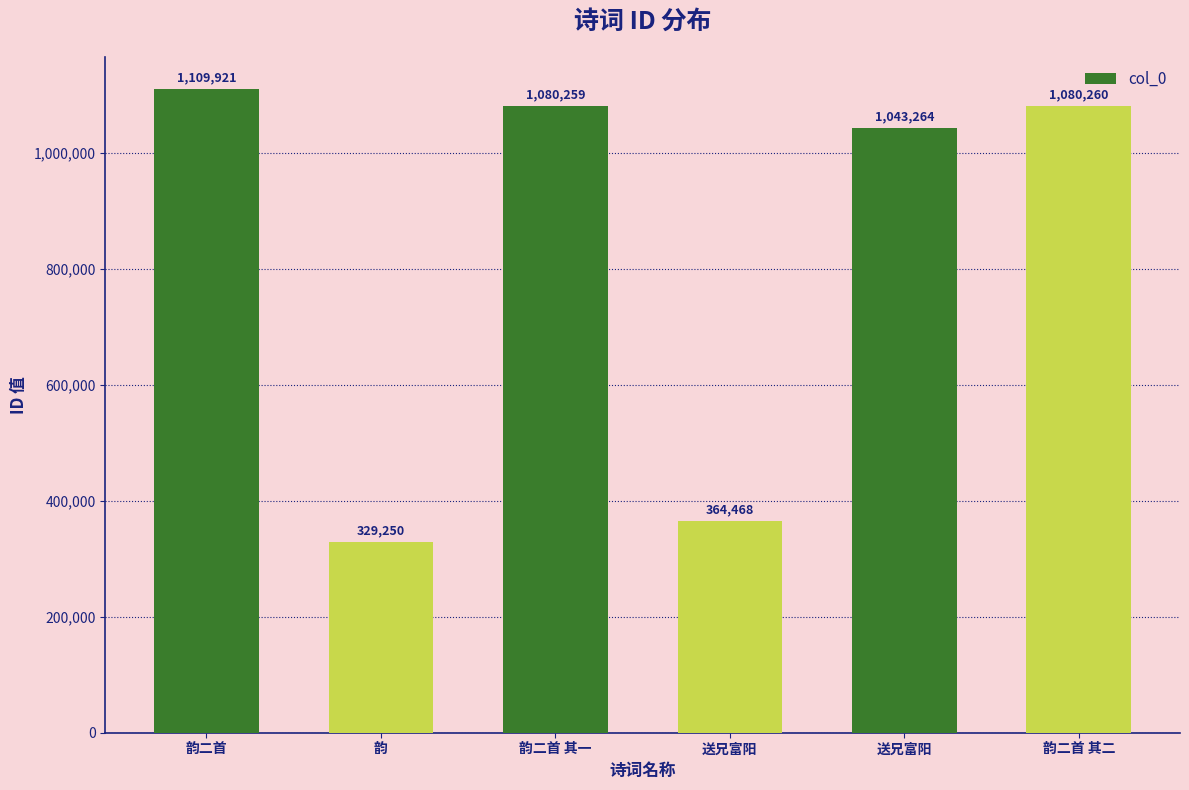

How many values are below 1080259?

3